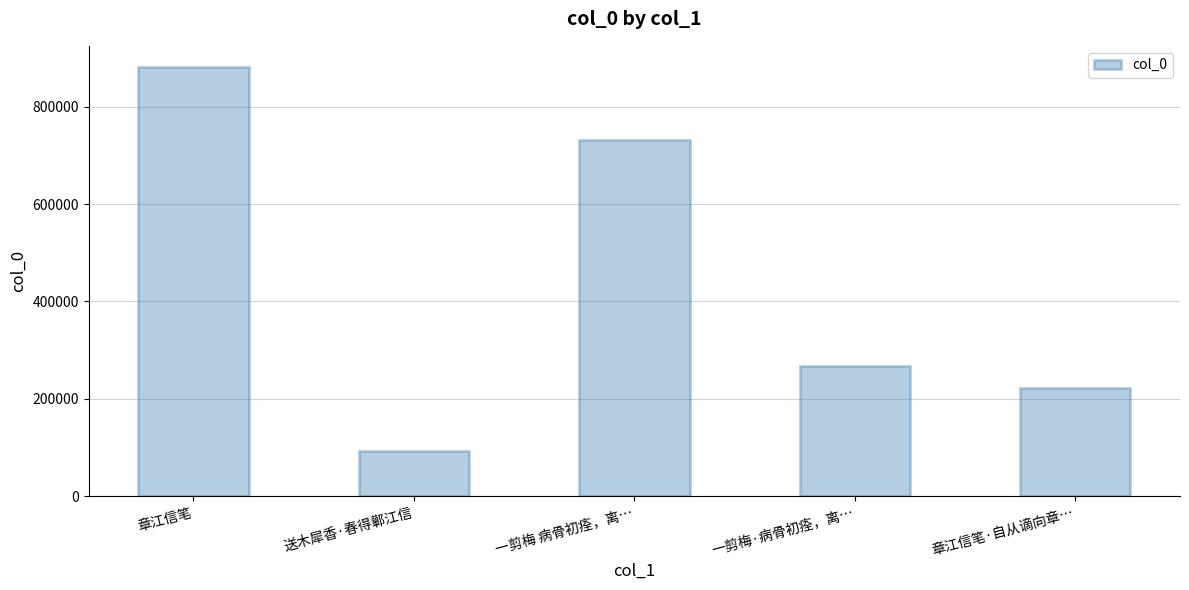

Which has a higher value, 一剪梅·病骨初痊，离… or 章江信笔·自从谪向章…?

一剪梅·病骨初痊，离…